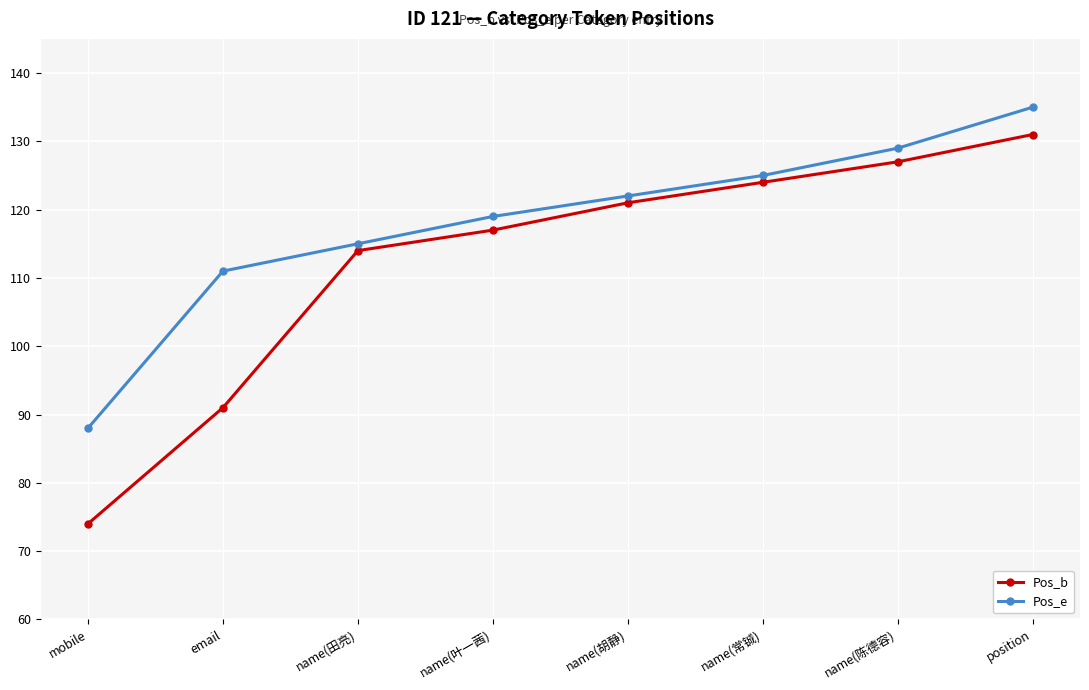

What is the difference between the maximum and second lowest values in the Pos_e series?

24